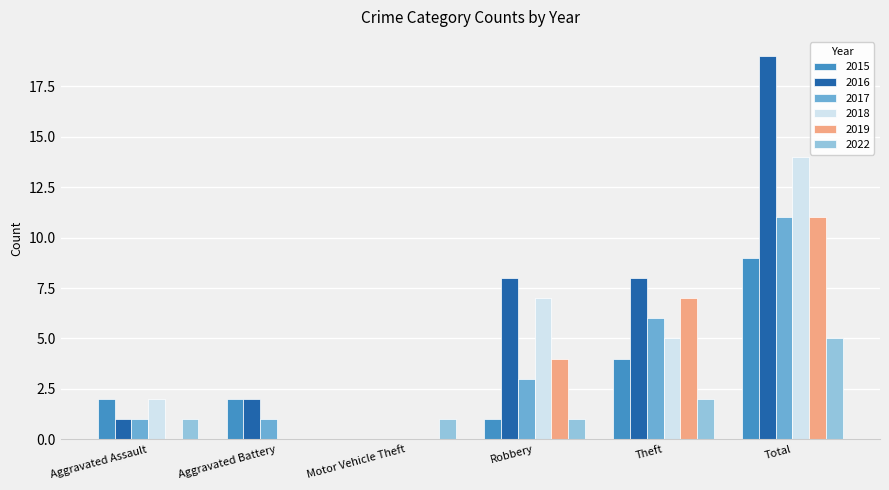

Reading right to left, what are all the values shown in this chart?

2015: 9	4	1	0	2	2
2016: 19	8	8	0	2	1
2017: 11	6	3	0	1	1
2018: 14	5	7	0	0	2
2019: 11	7	4	0	0	0
2022: 5	2	1	1	0	1